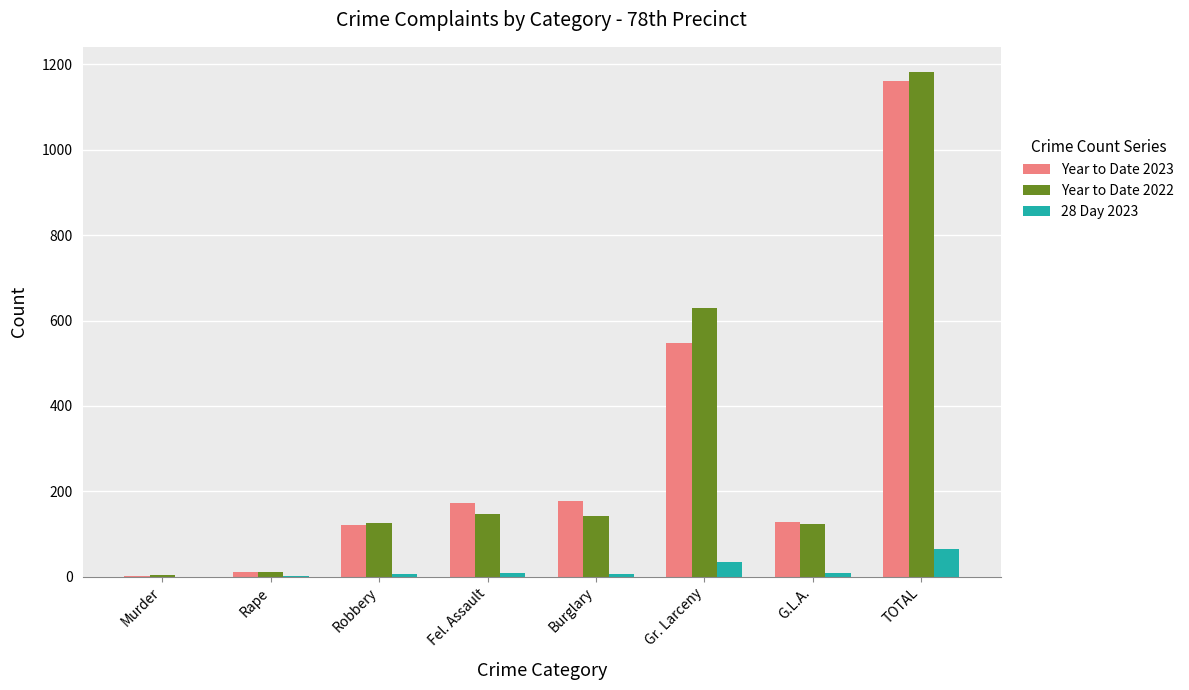

True or false: Year to Date 2023 has a value of 128 at G.L.A..

True